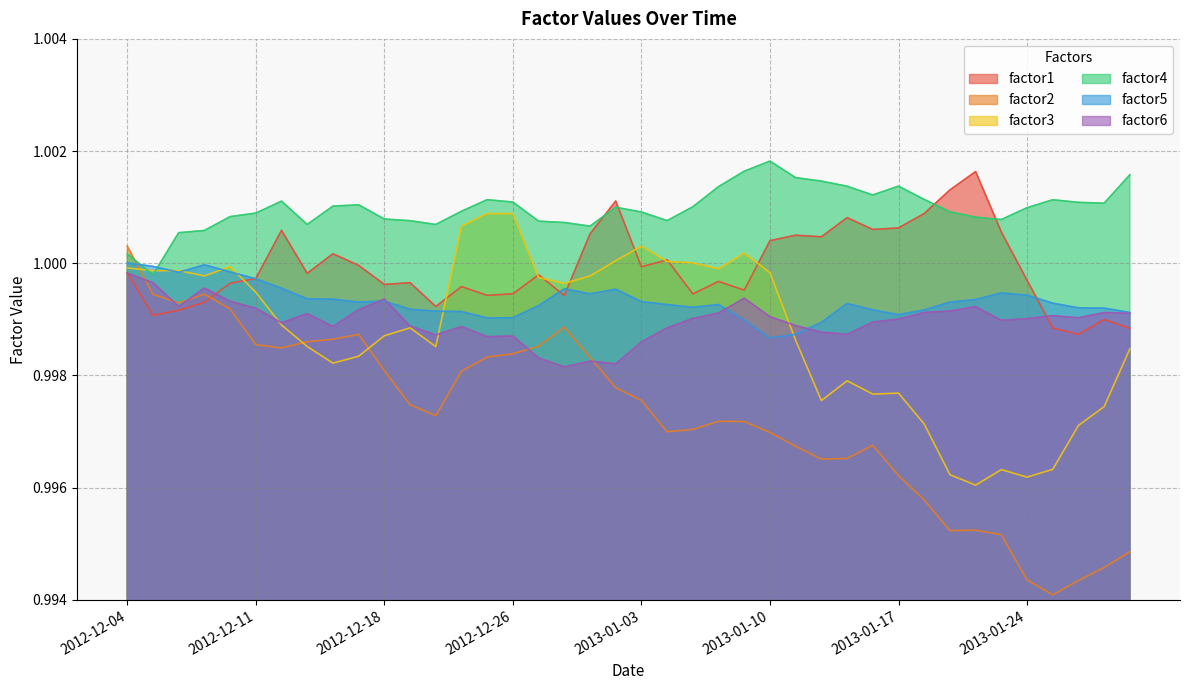

How many times do factor5 and factor2 cross each other?

1